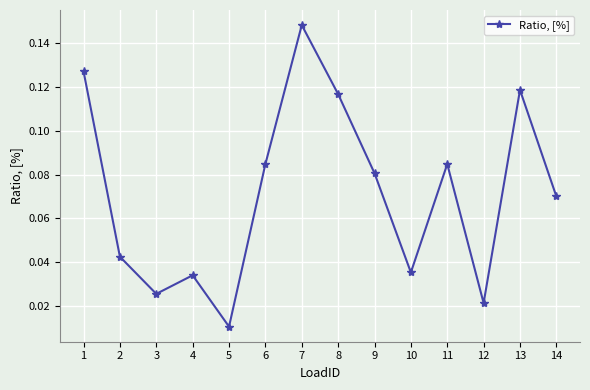

At which category does the data reach its first local peak?

4